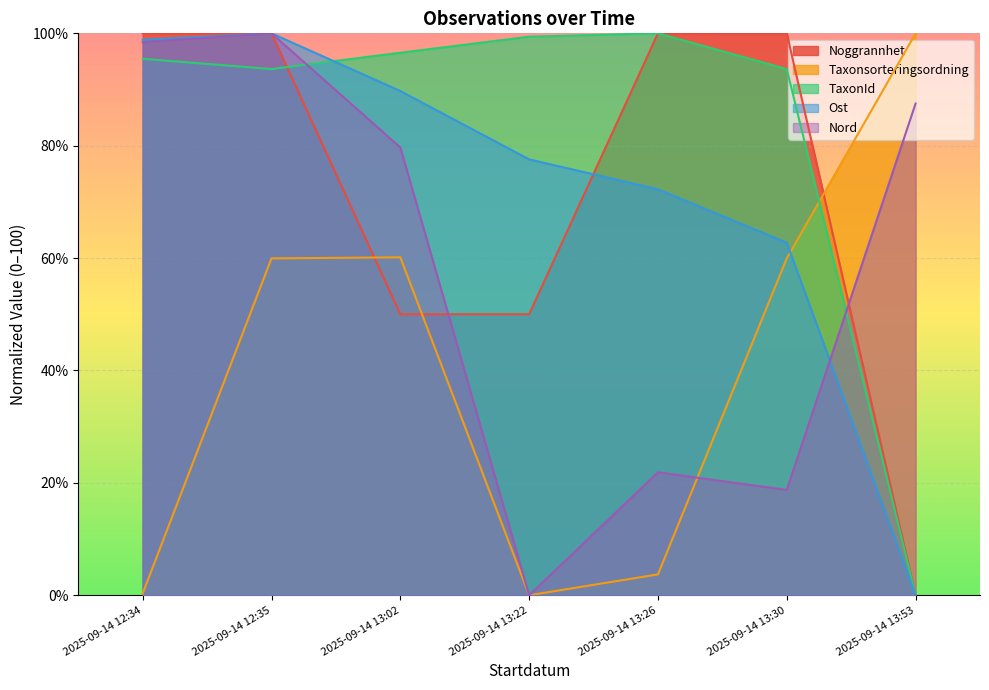

How many series are shown in this chart?

5